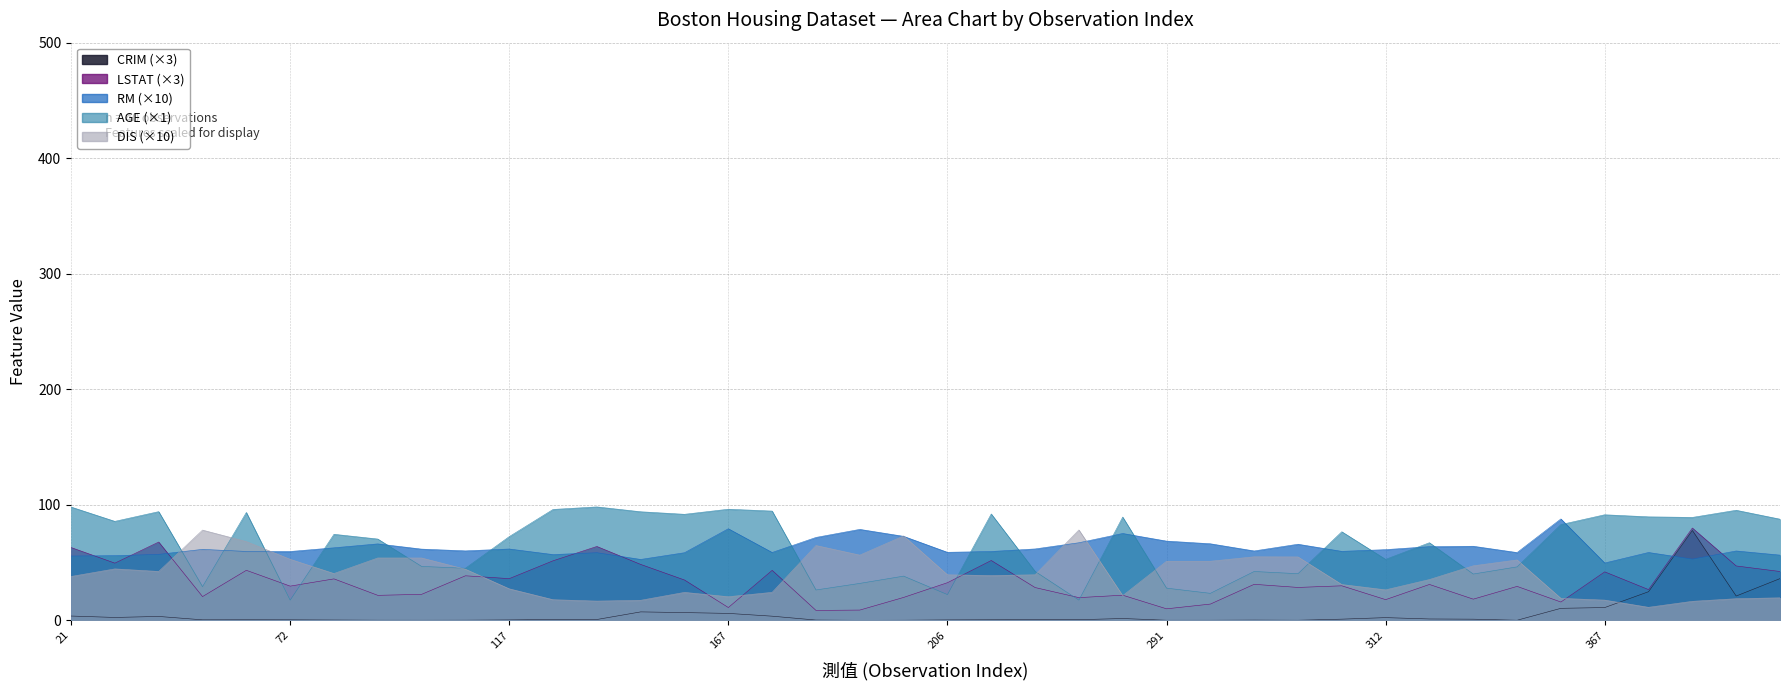

What are all the series names shown in the legend?

CRIM, LSTAT, RM, AGE, DIS